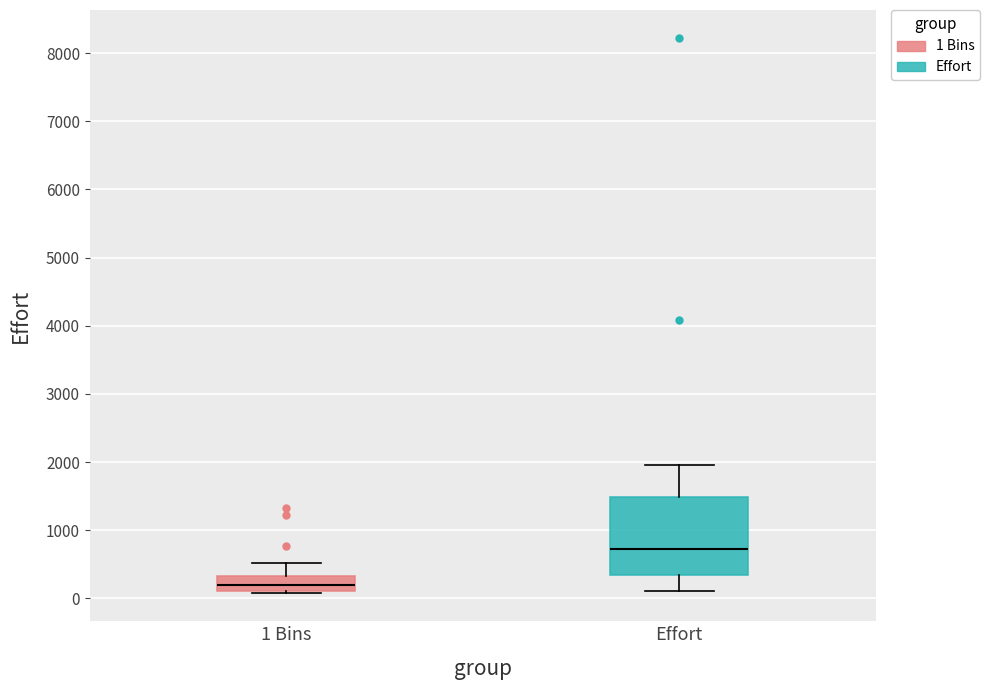

Comparing the boxes themselves (not the whiskers), which one is the tallest?

Effort